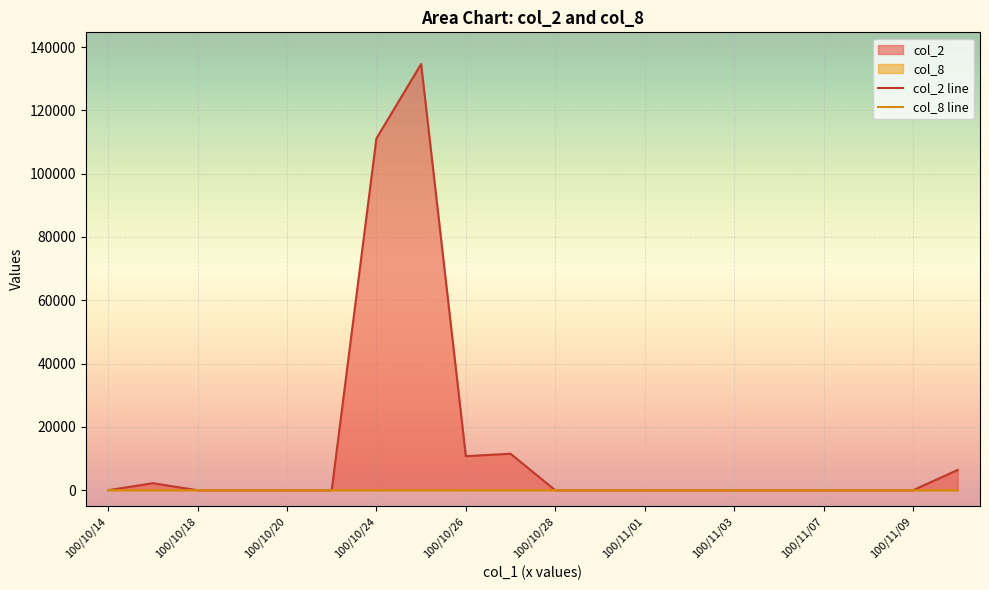

What is the maximum value shown in the chart?

134640